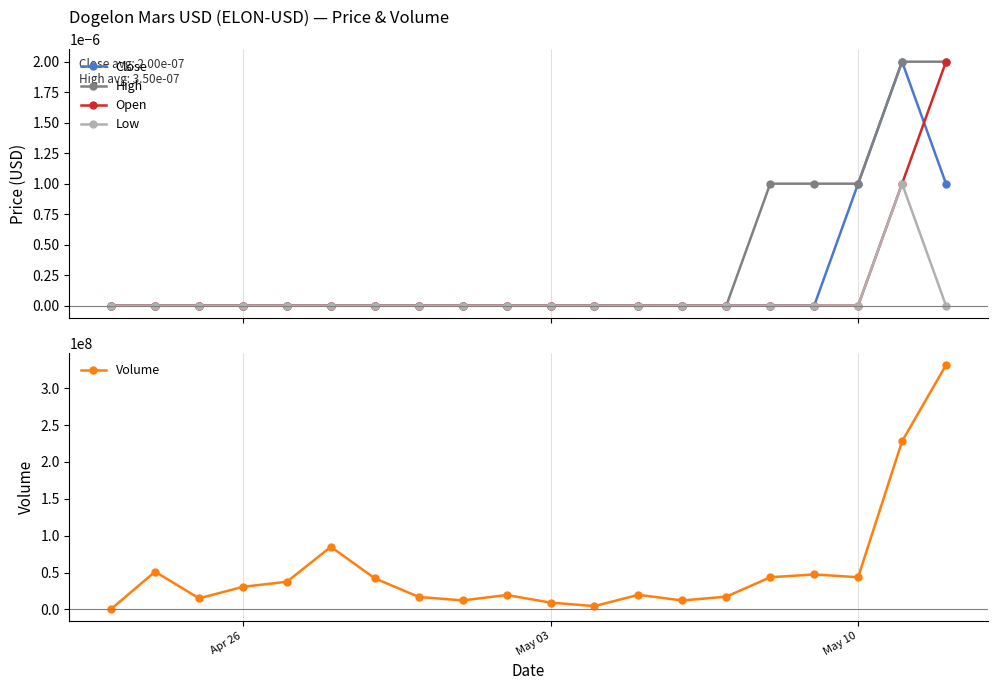

True or false: Volume has more than 1 points higher than both neighbors.

True